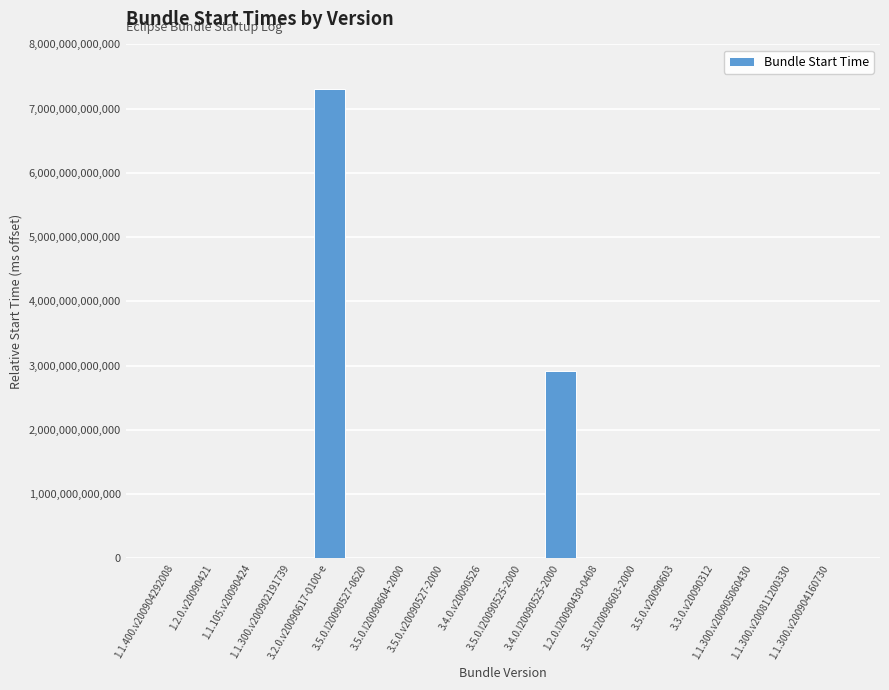

Is it true that the value at 3.5.0.I20090525-2000 is 107?

False